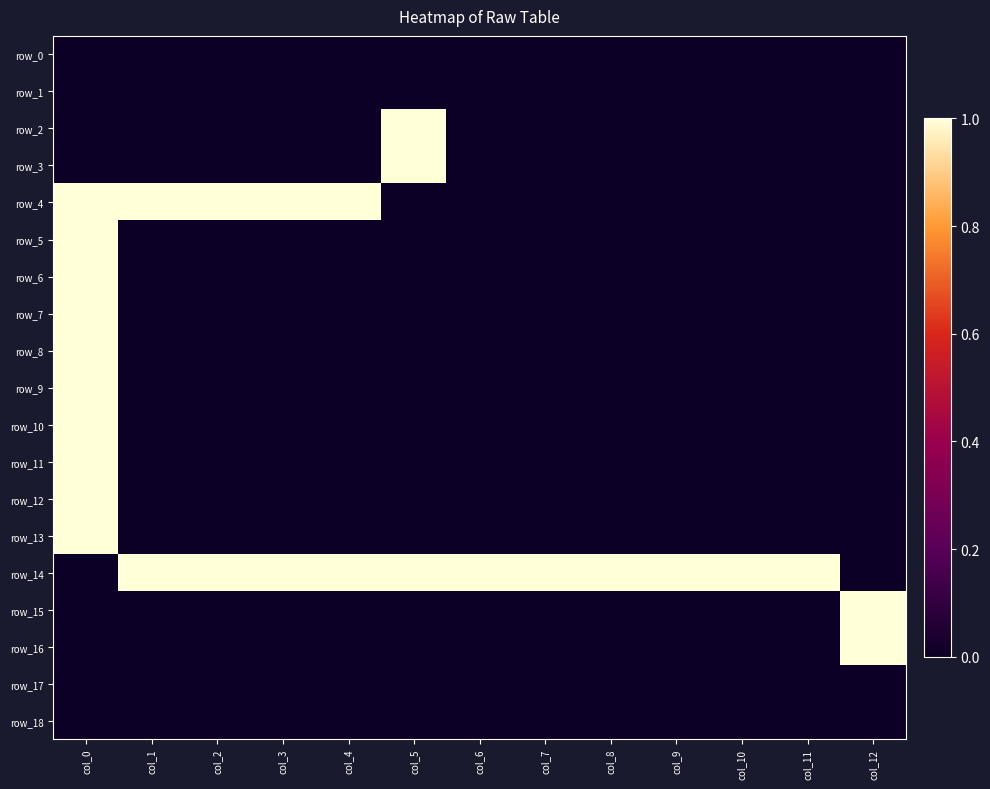

At how many categories does at least one series exceed 0?

13